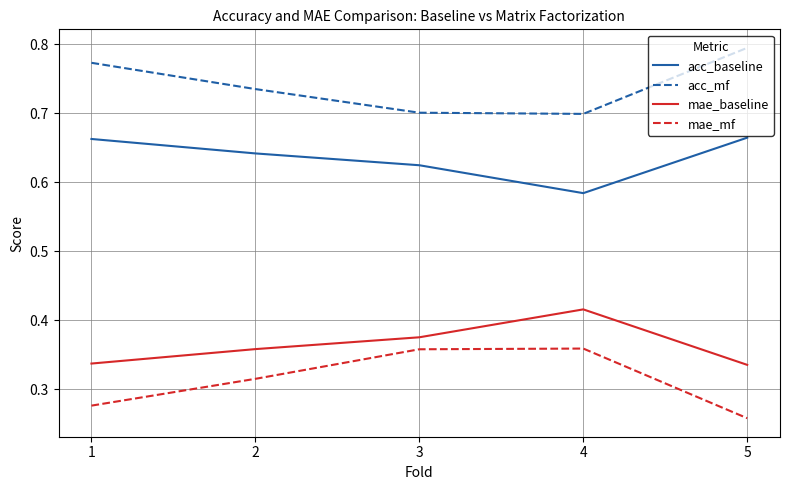

Is the value of acc_mf at 3 greater than the value of mae_baseline at 2?

Yes